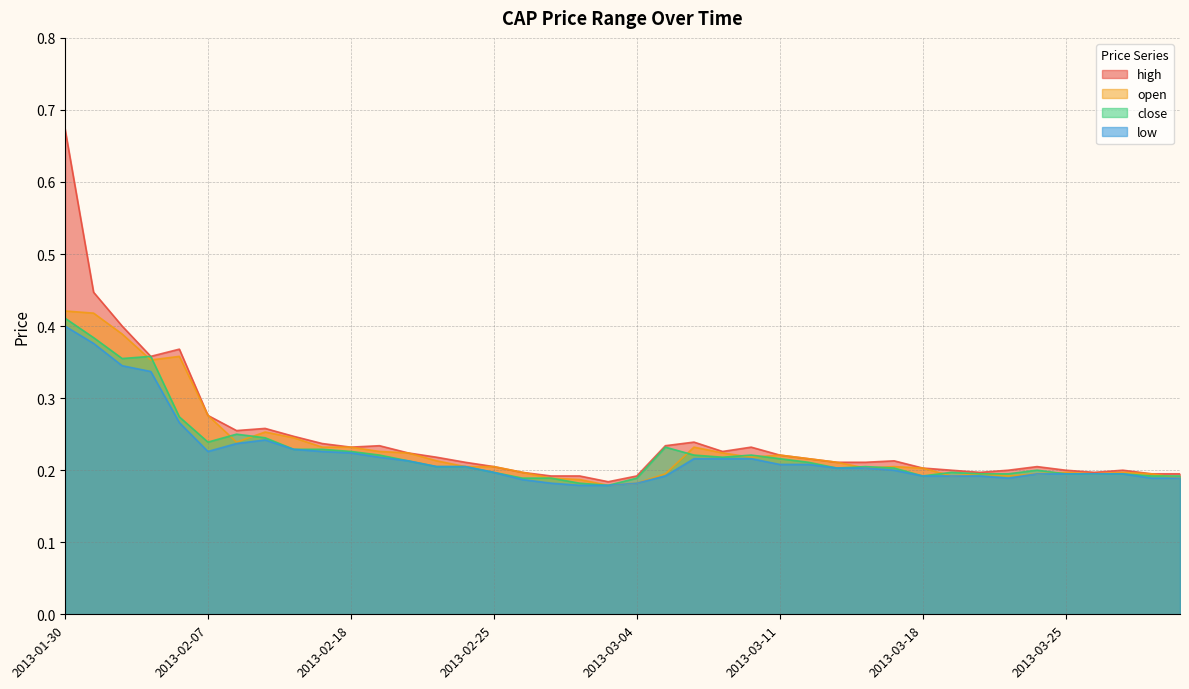

At 2013-02-14, list the series in order from smallest to largest.

close, low, open, high